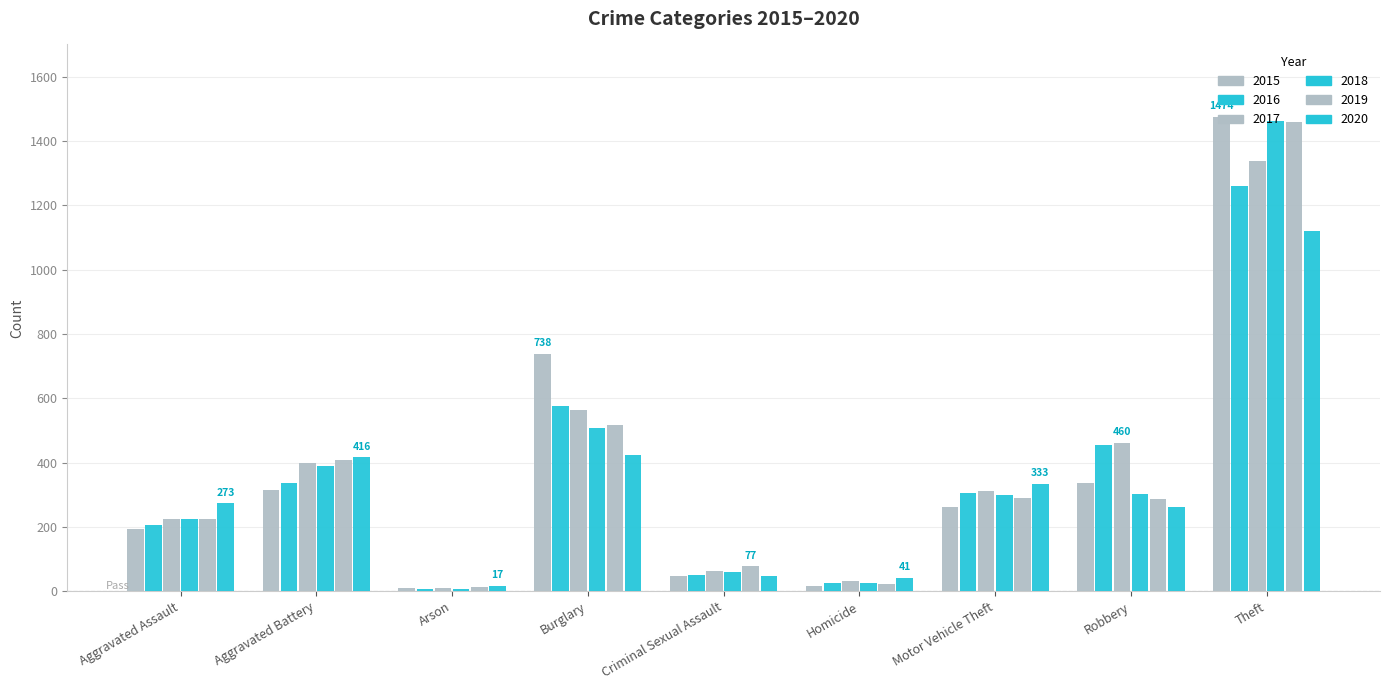

The value of 2016 at Burglary is 324. True or false?

False